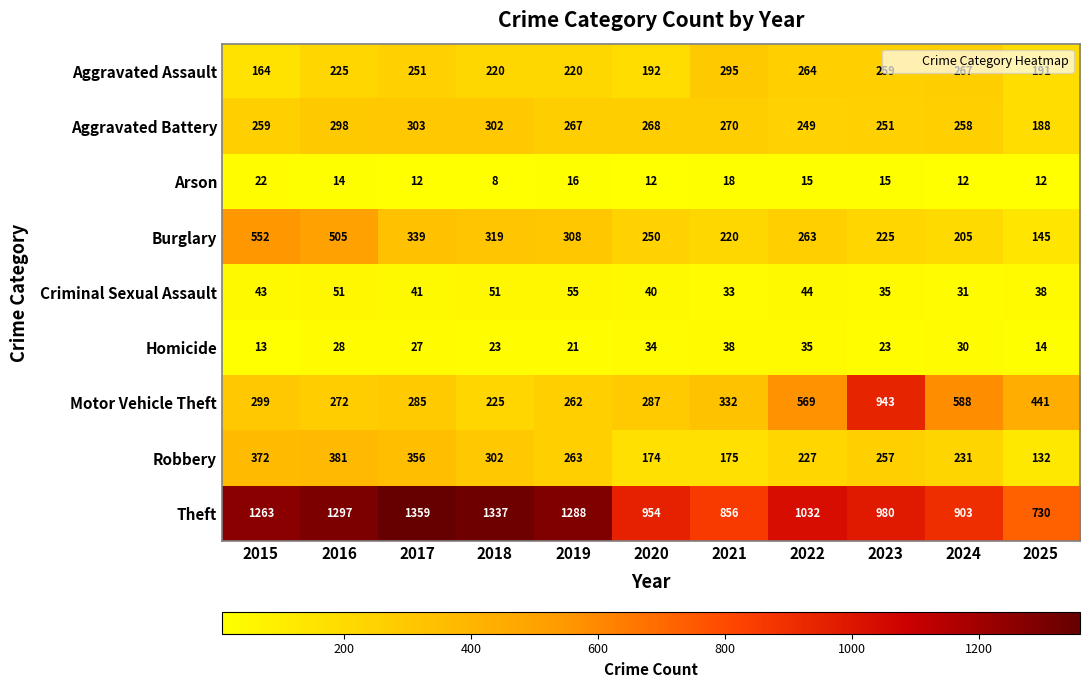

Between 2022 and 2023, which series saw the biggest shift?

Motor Vehicle Theft